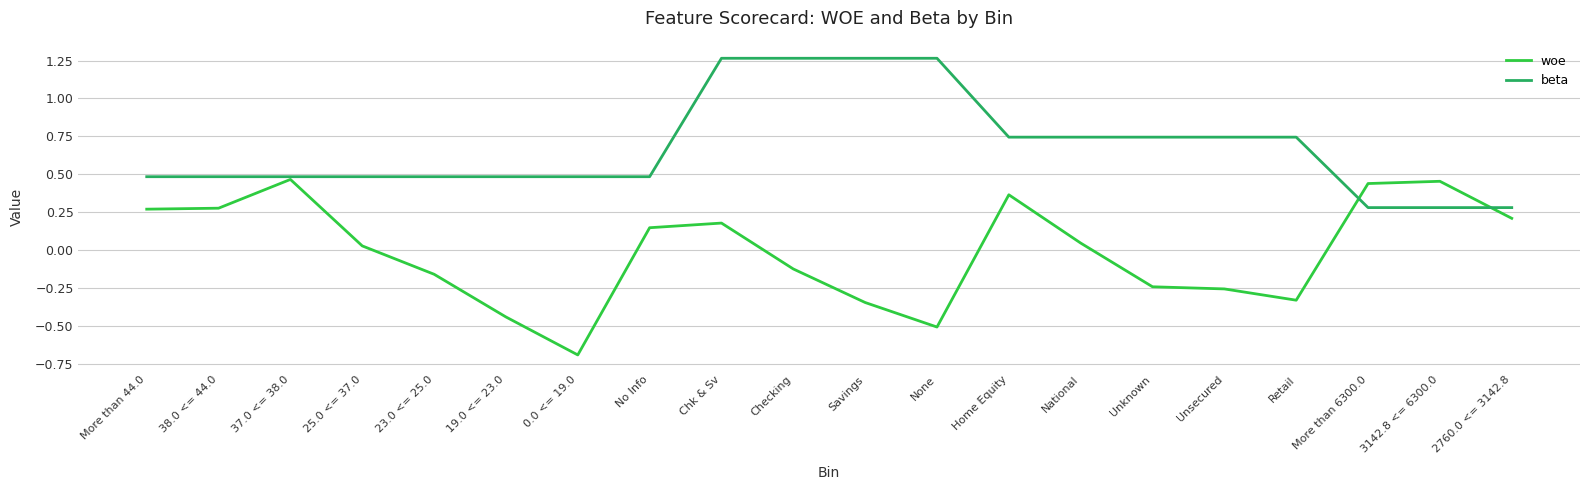

What are all the series names shown in the legend?

woe, beta